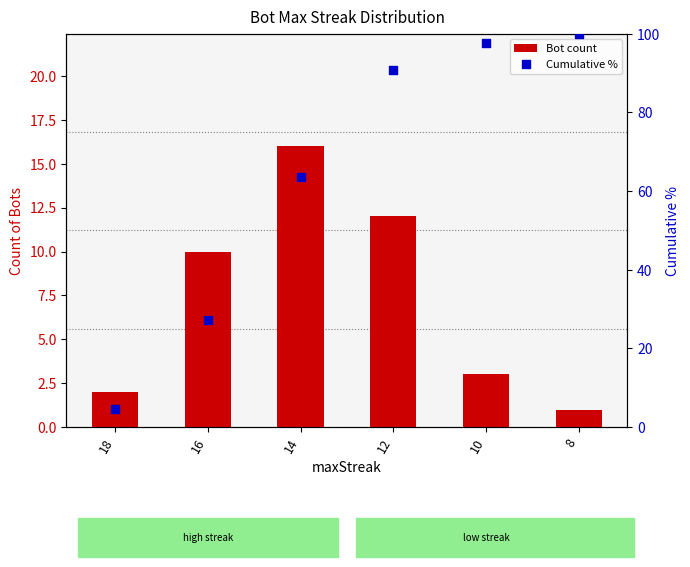

Which series has the widest spread of Y values?

Cumulative %